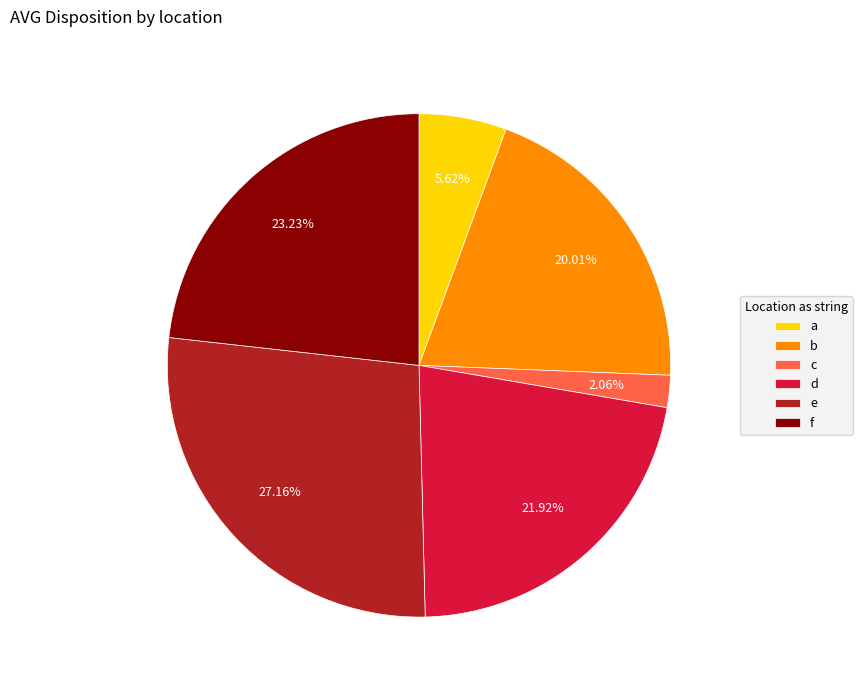

Which category has the smallest portion of the pie?

c